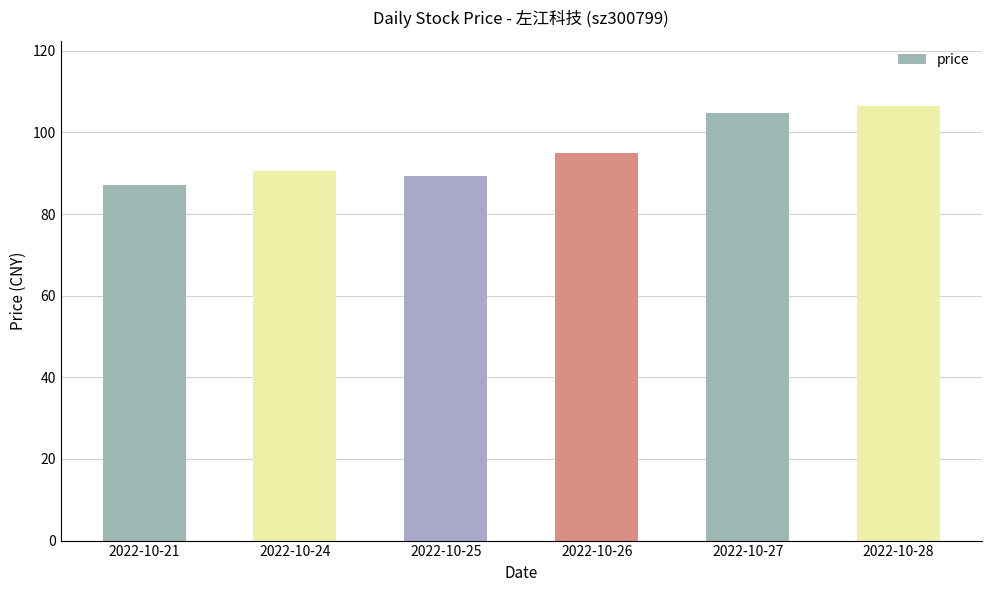

What is the value of the 6th bar from the left?

106.5